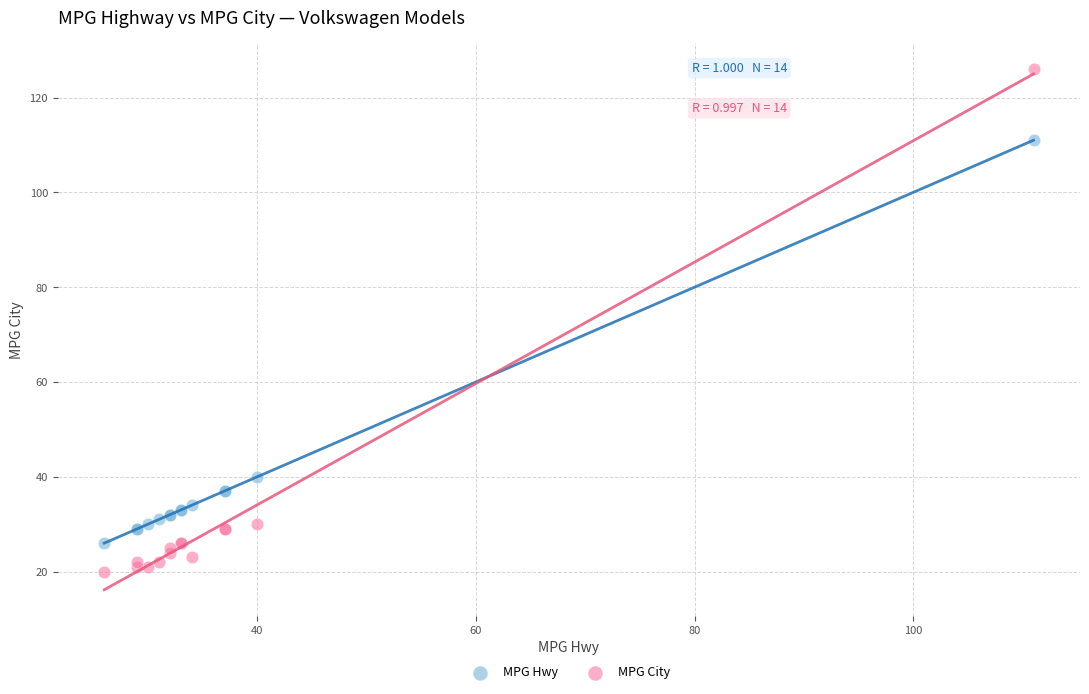

Which series contains the lowest Y value?

MPG City